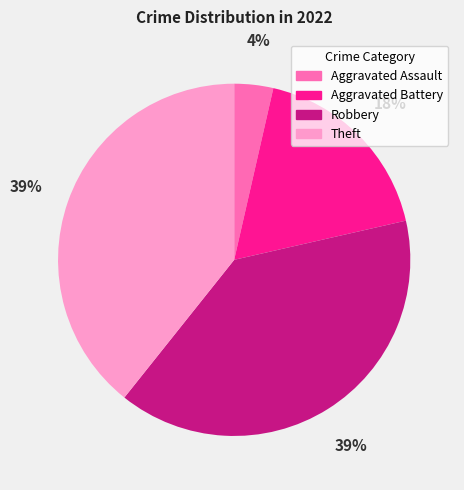

How many slices are in this pie chart?

4